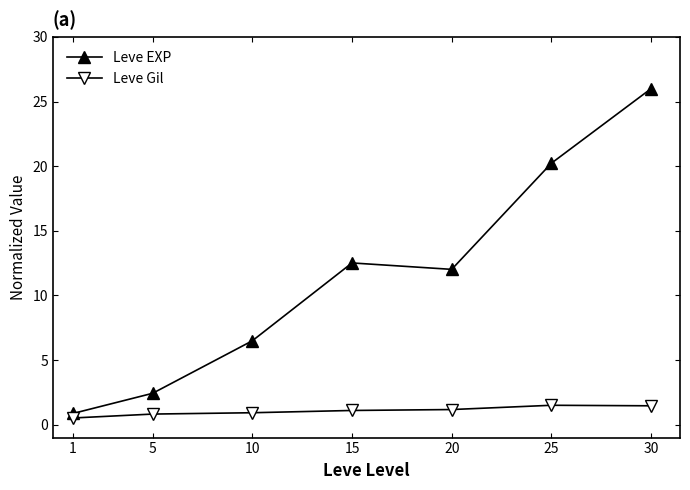

True or false: Leve EXP has more than 1 points higher than both neighbors.

False